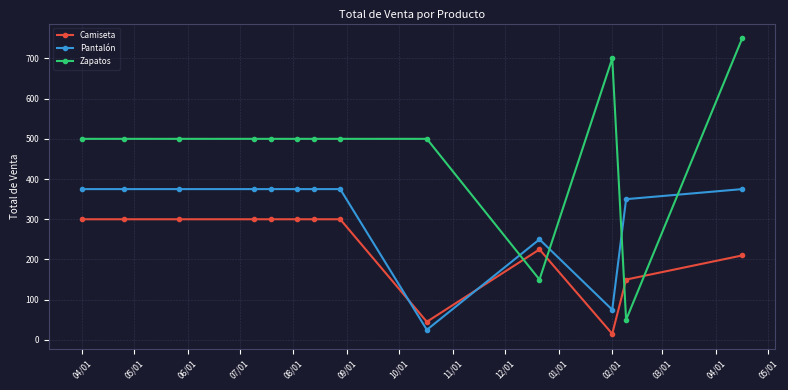

True or false: Pantalón has more than 0 points higher than both neighbors.

True